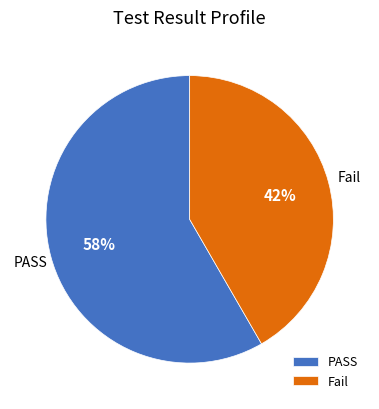

To the nearest percent, what percentage of the pie is Fail?

42%